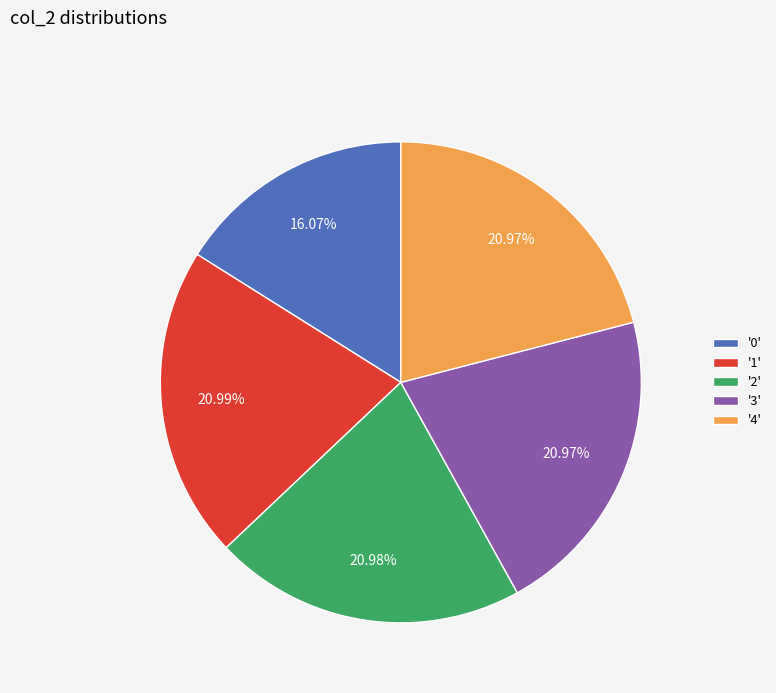

Between '4' and '0', which is larger?

'4'